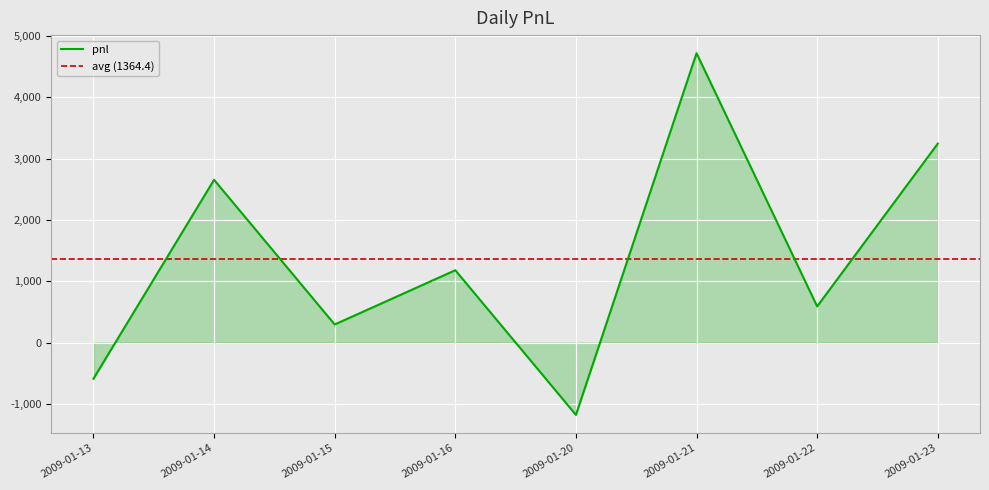

What is the value of the 1st point from the left?

-590